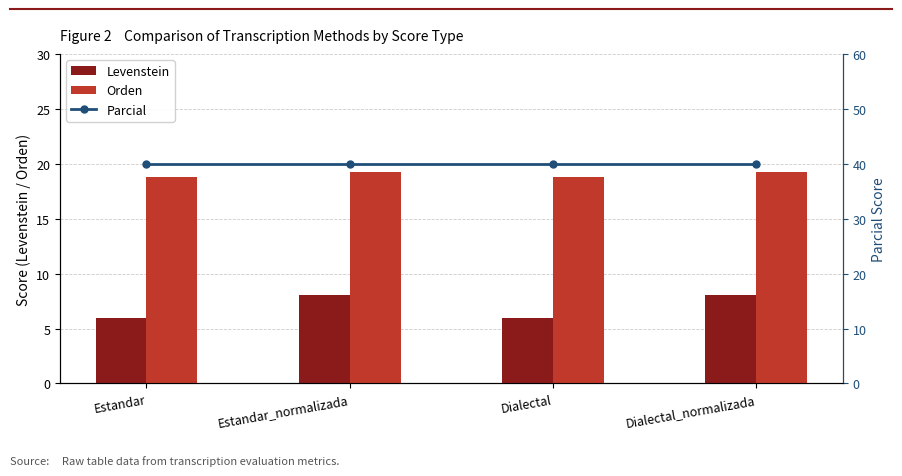

What is the value of the Parcial bar at the 3rd from the left?

40.0